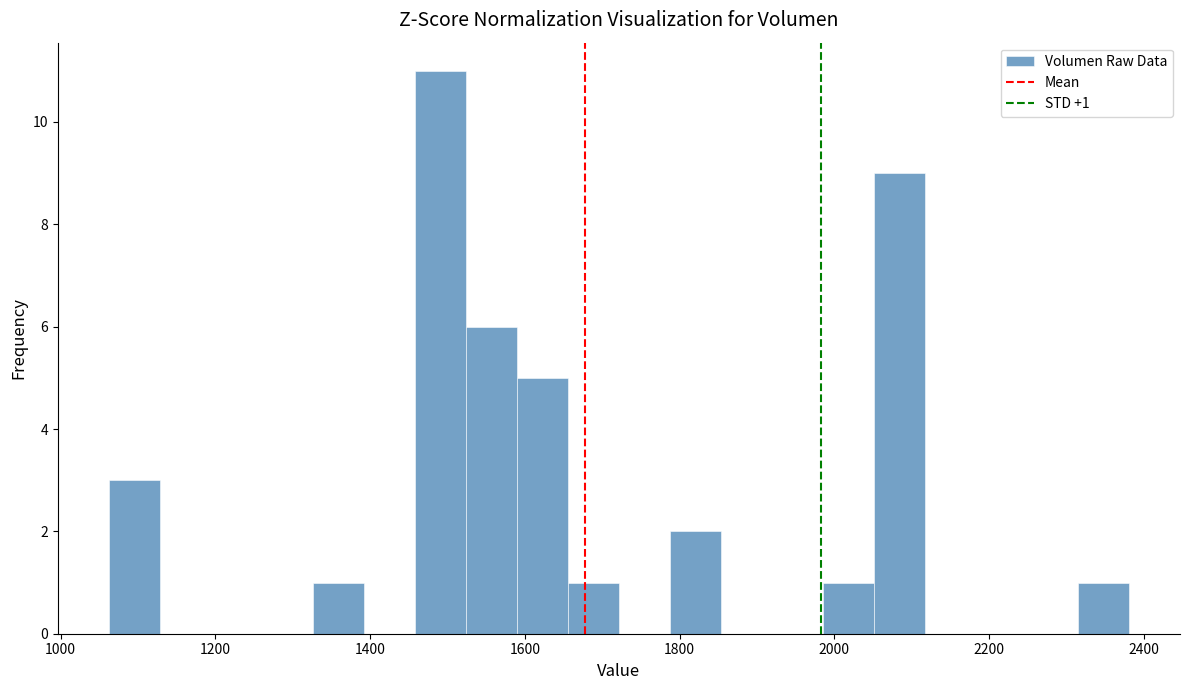

Around what value on the x-axis is the tallest bar? Give the approximate position of its centre, as read against the axis.

1500